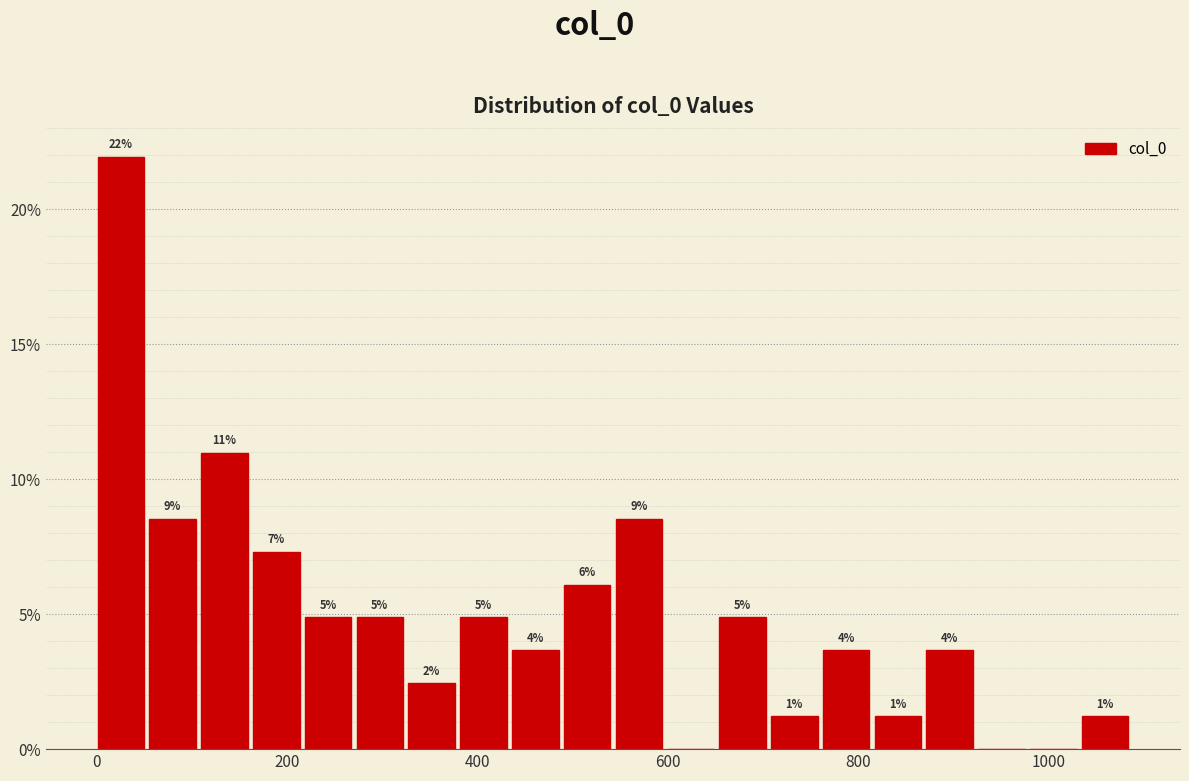

Read against the x-axis, roughly where is the centre of the tallest bar?

20